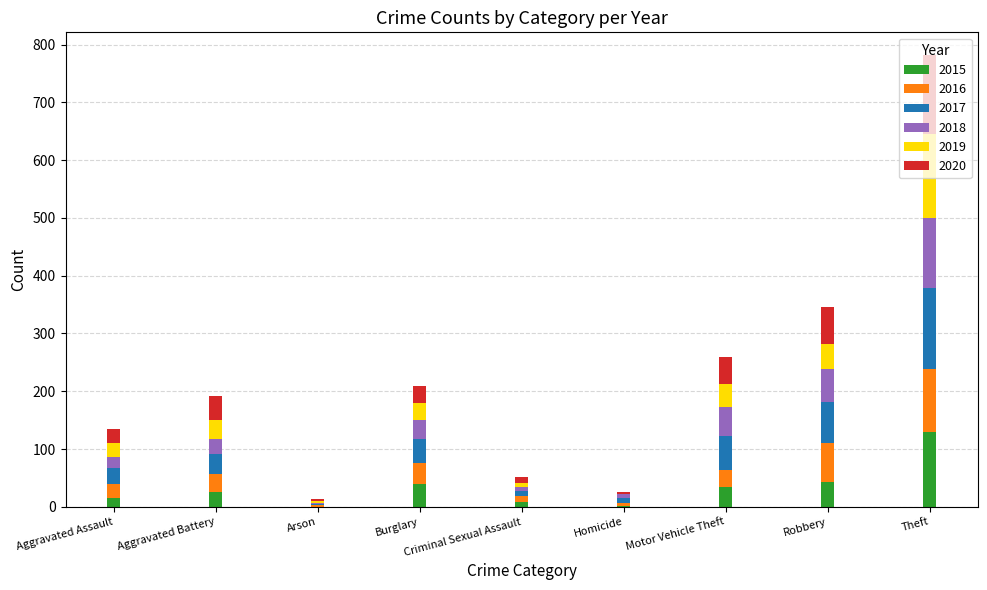

What is the total value across all series at Theft?

782